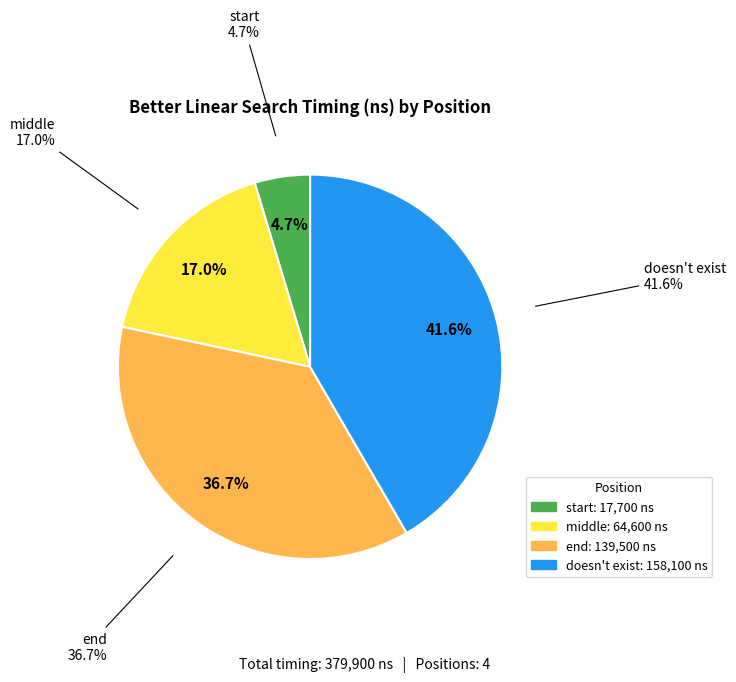

Combined, do middle and end account for over 50%?

Yes